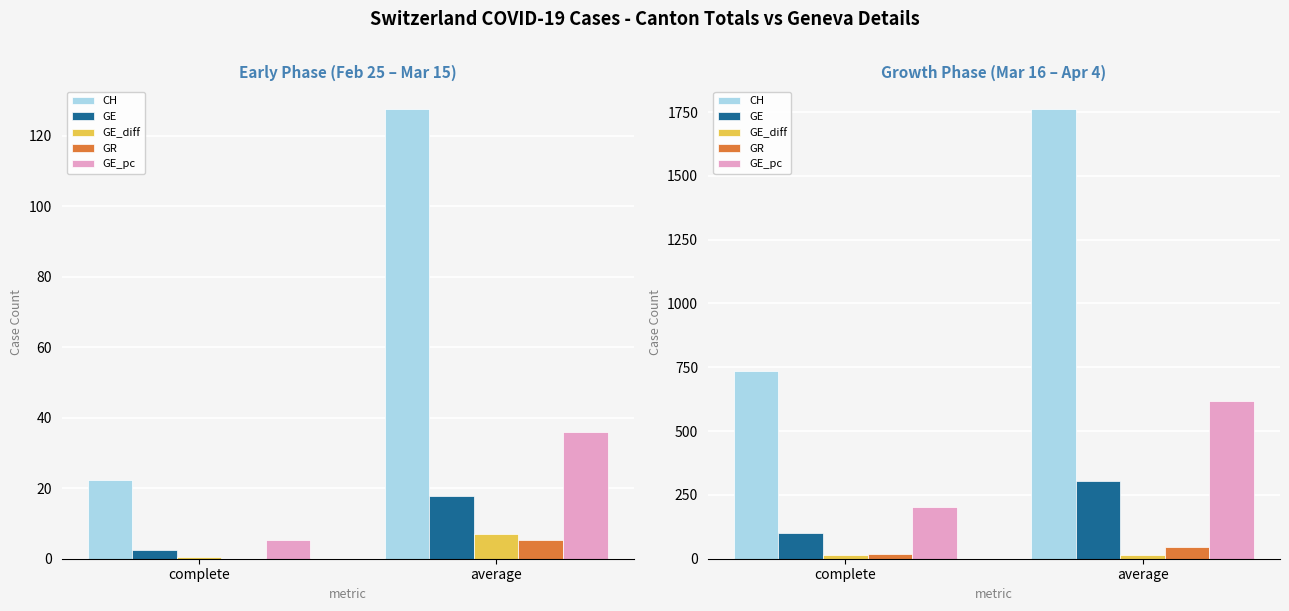

How many groups of bars are there?

2